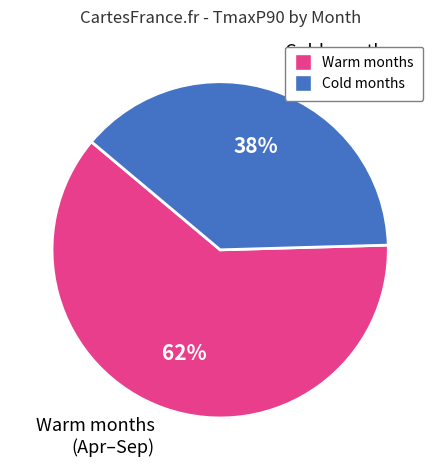

Does any single category account for the majority?

Yes